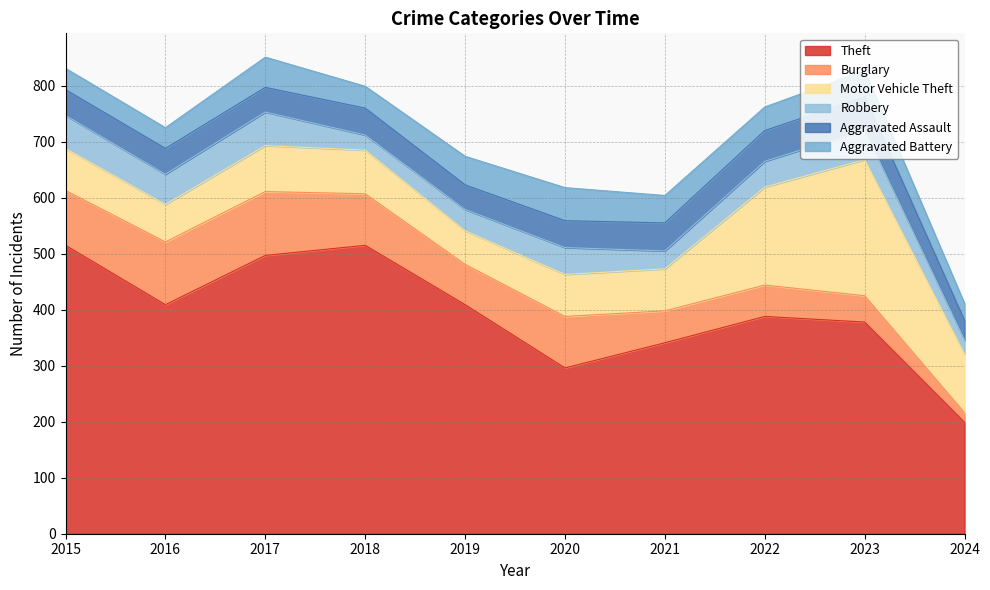

Rank the categories by Burglary value from highest to lowest.

2017, 2016, 2015, 2018, 2020, 2019, 2021, 2022, 2023, 2024